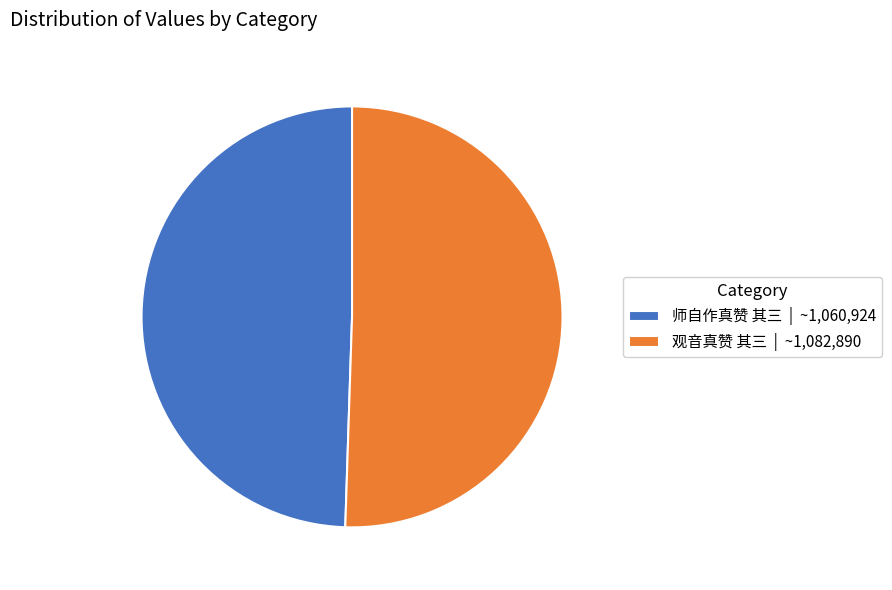

What is the ratio of the value at 师自作真赞 其三 | ~1,060,924 to the value at 观音真赞 其三 | ~1,082,890?

1.0